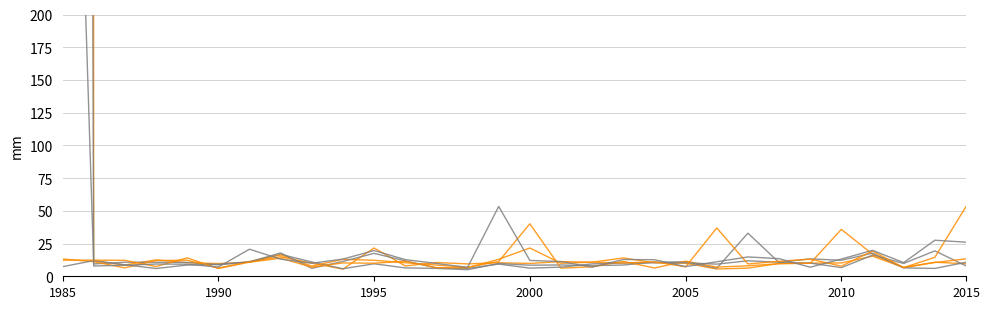

Which series has the largest total across all categories?

col_1